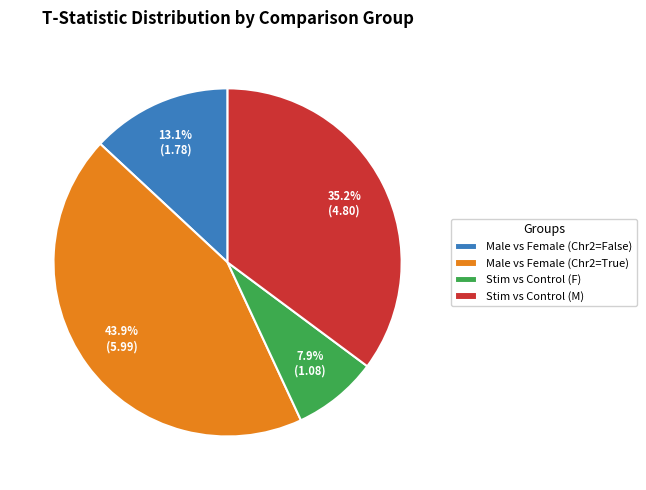

Do Male vs Female (Chr2=True) and Stim vs Control (F) together represent more than half of the pie?

Yes